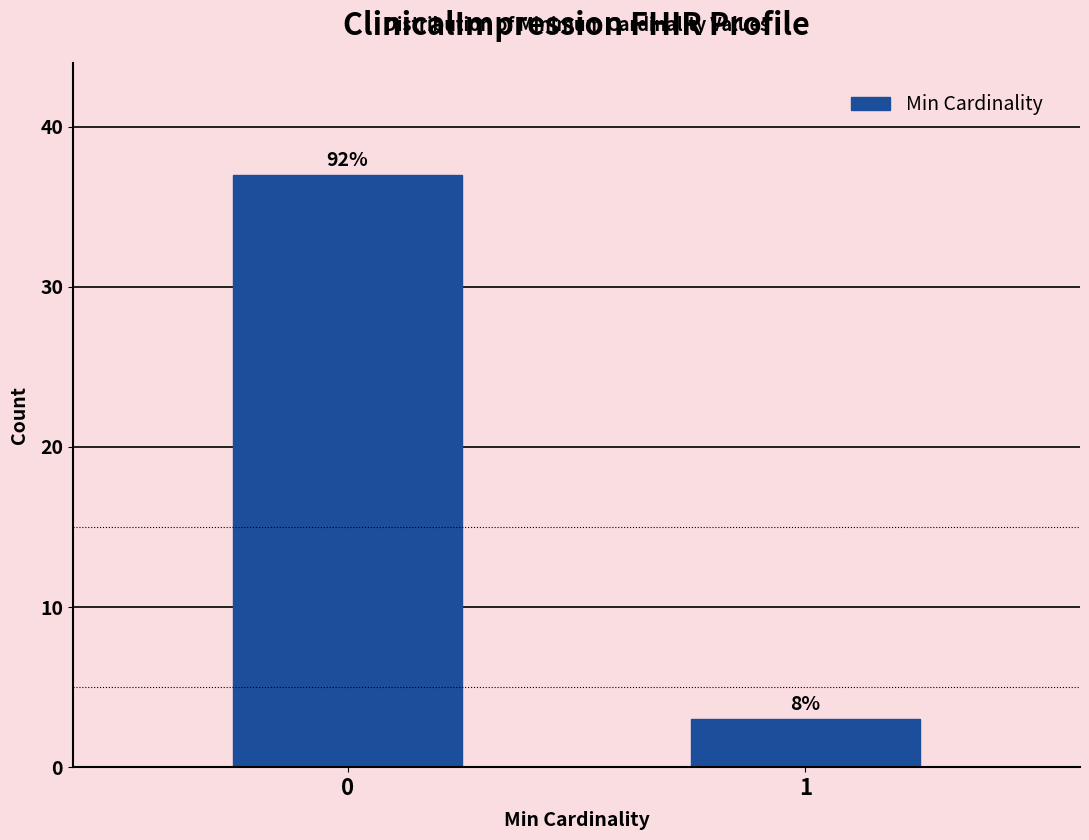

How many bars are there in total?

2